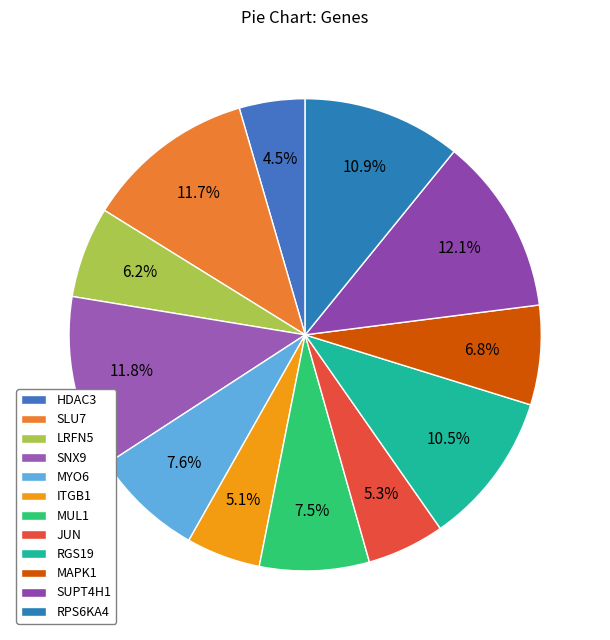

What percentage is the MYO6 slice, to the nearest percent?

8%